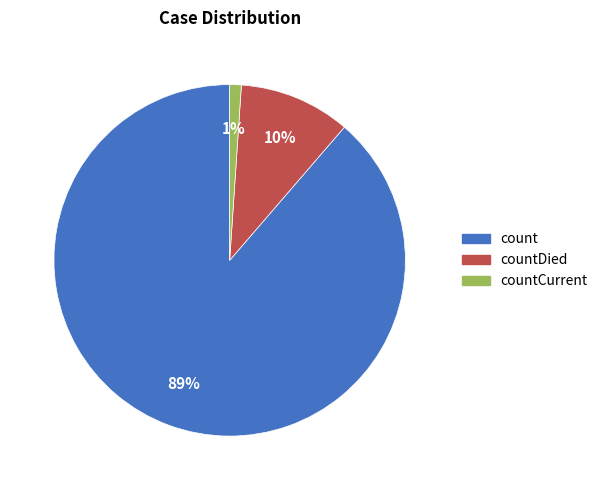

To the nearest percent, what is the average slice percentage?

33%